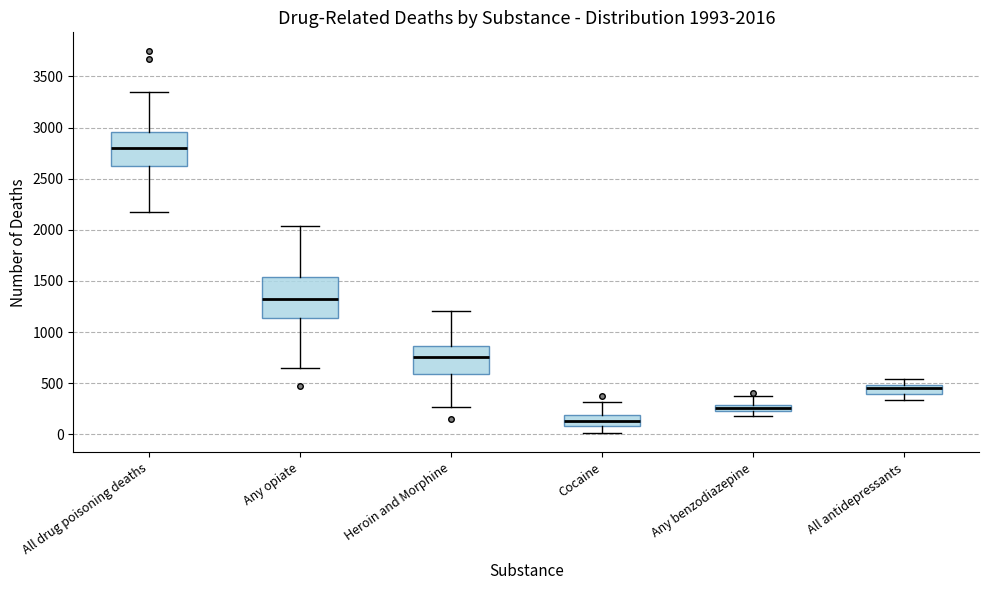

Which box is the tallest, from its lower edge to its upper edge?

Any opiate